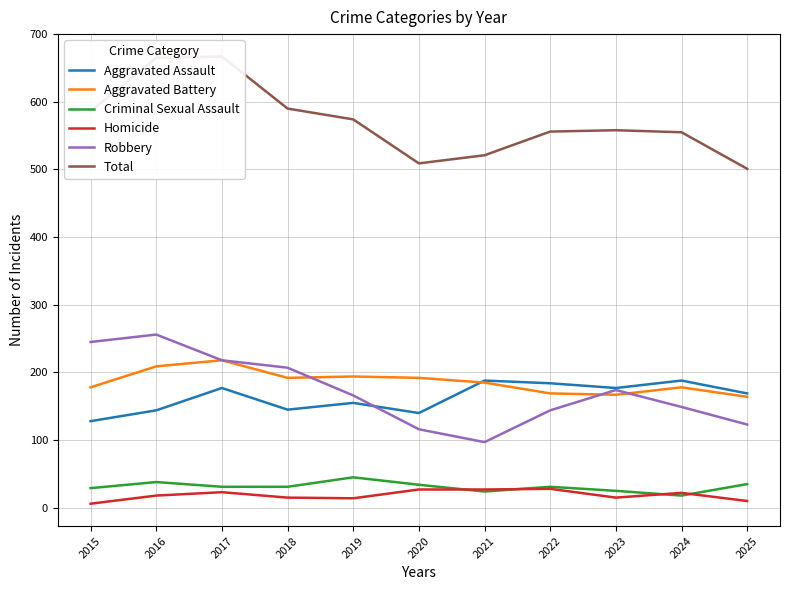

How many data points in Total are less than 558?

5